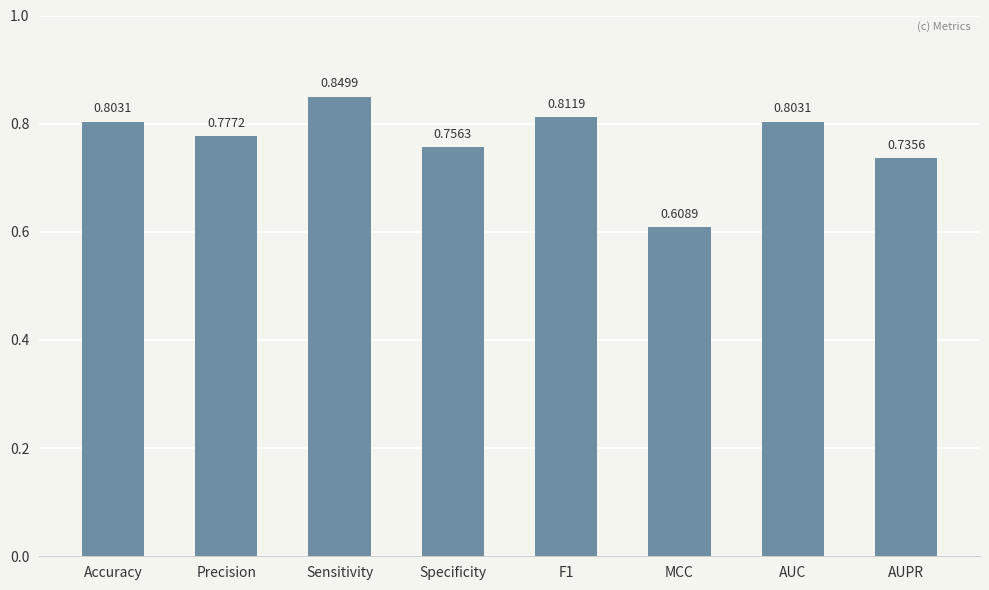

At which category does the chart reach its peak across all series?

Sensitivity